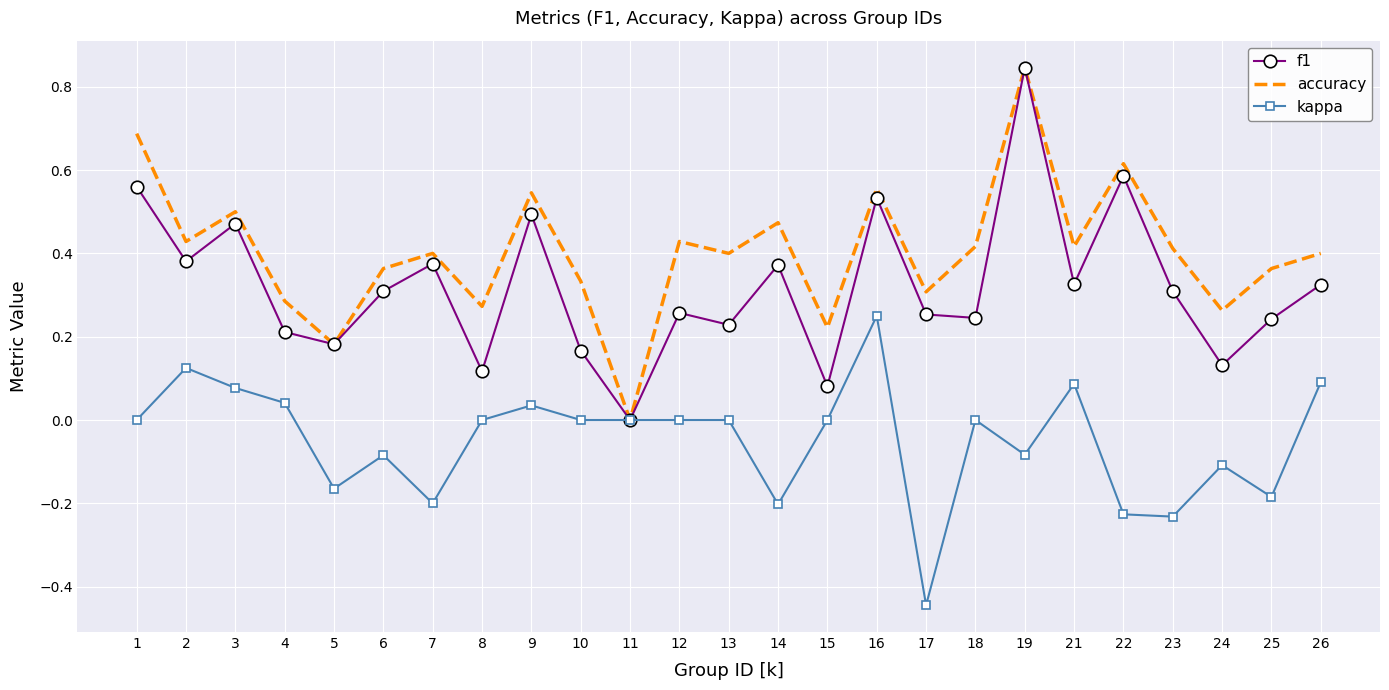

The value of f1 at 25 is 0.4. True or false?

False